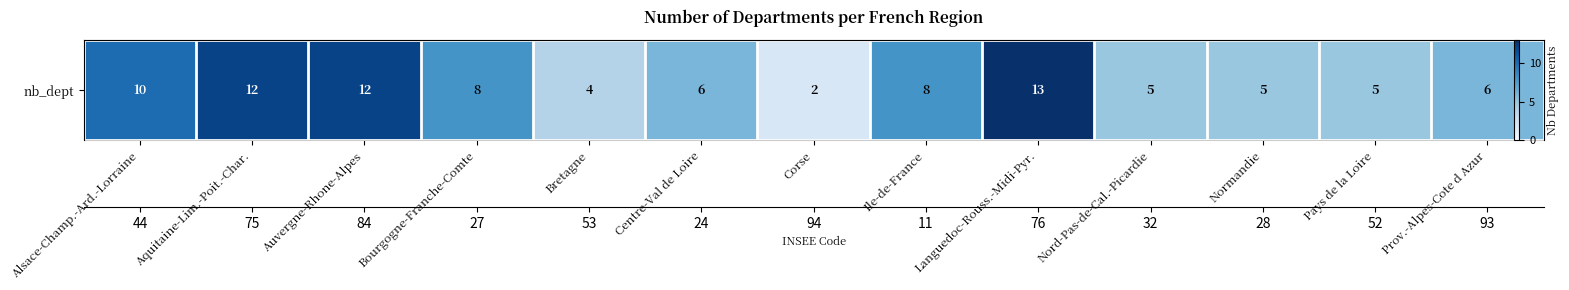

How many values exceed 6?

6